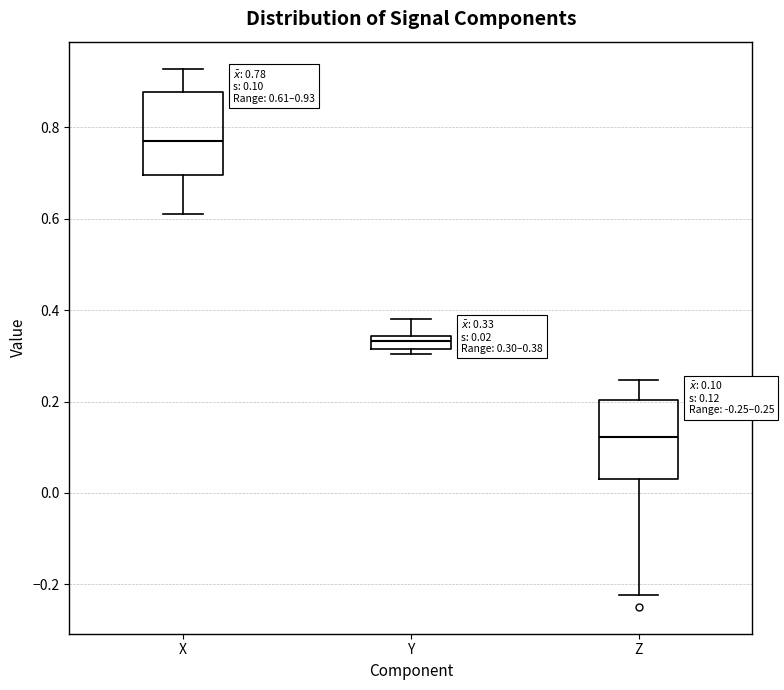

Which box has the lowest median line?

Z